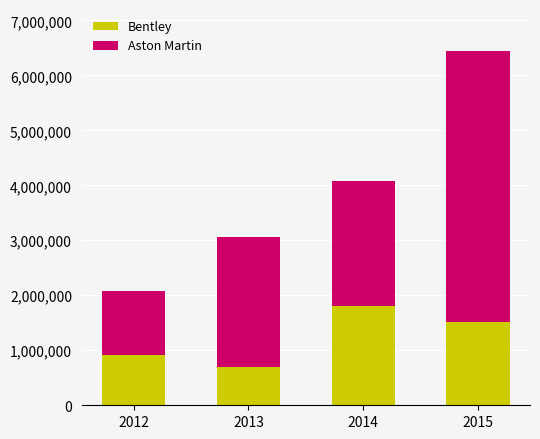

Reading right to left, list the values for the Bentley series.

2015=1517750	2014=1811500	2013=702500	2012=919500